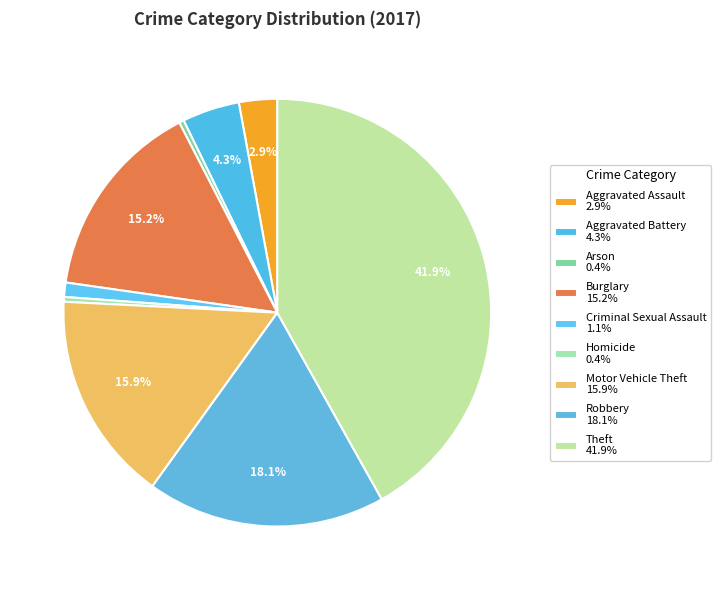

What percentage is NOT represented by Theft?

58.1%